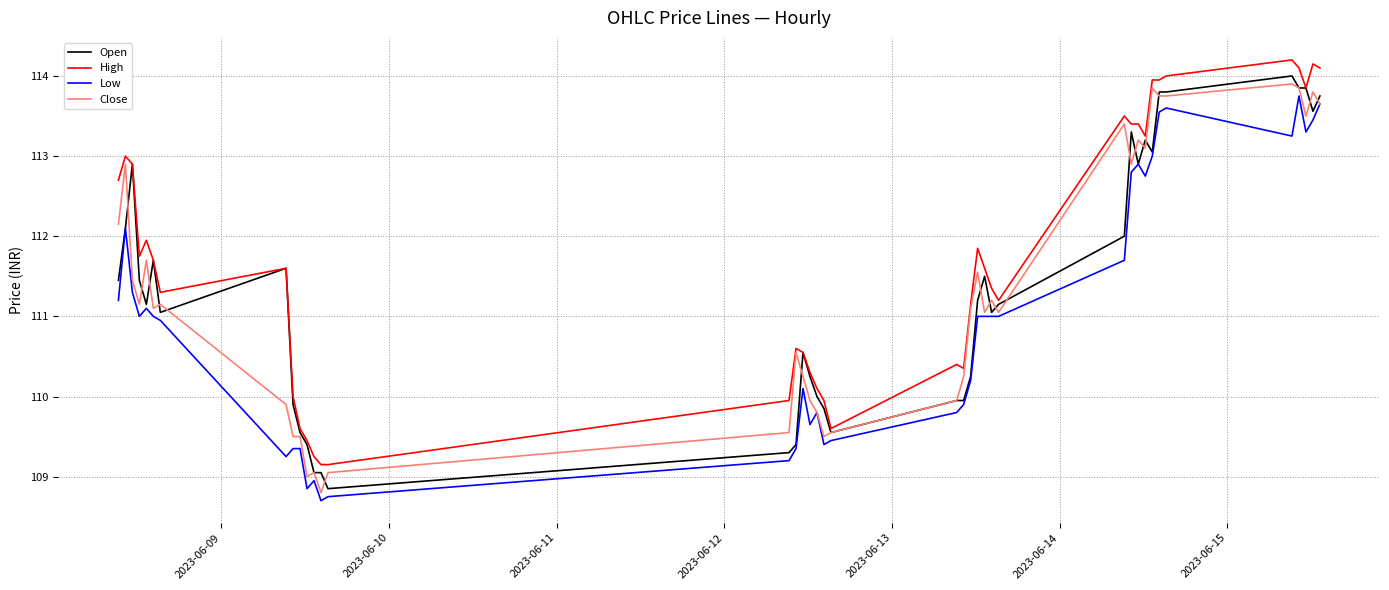

Which series has the largest total across all categories?

High